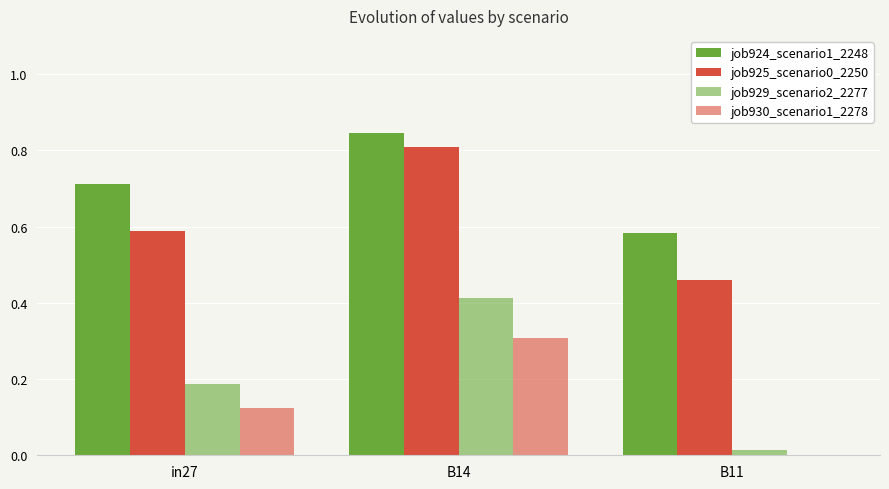

Is it true that job925_scenario0_2250 equals 0.3 at B14?

False